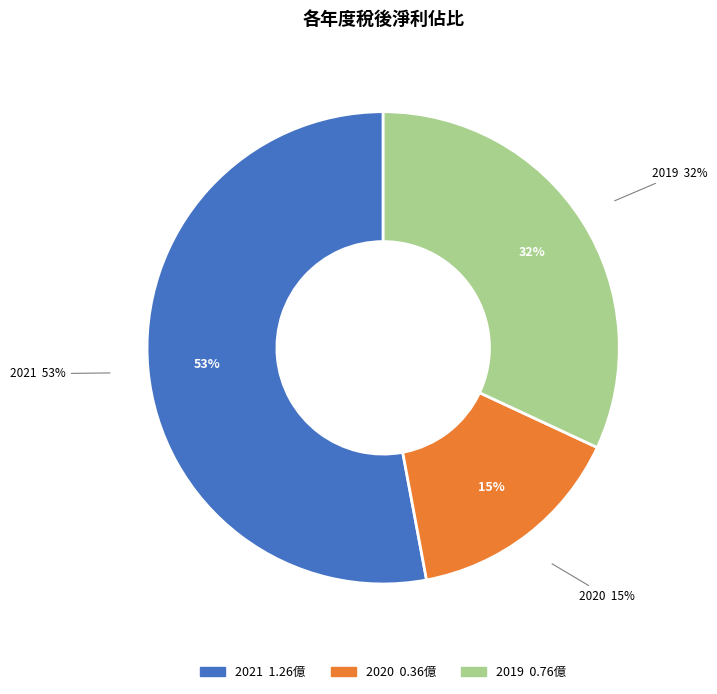

Is it true that 2021 is 59% of the pie?

False